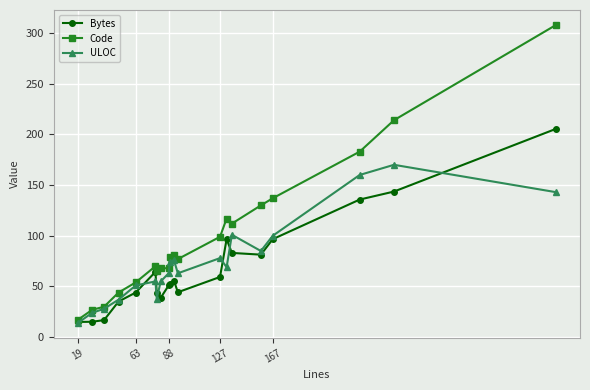

Which series has the largest total across all categories?

Code